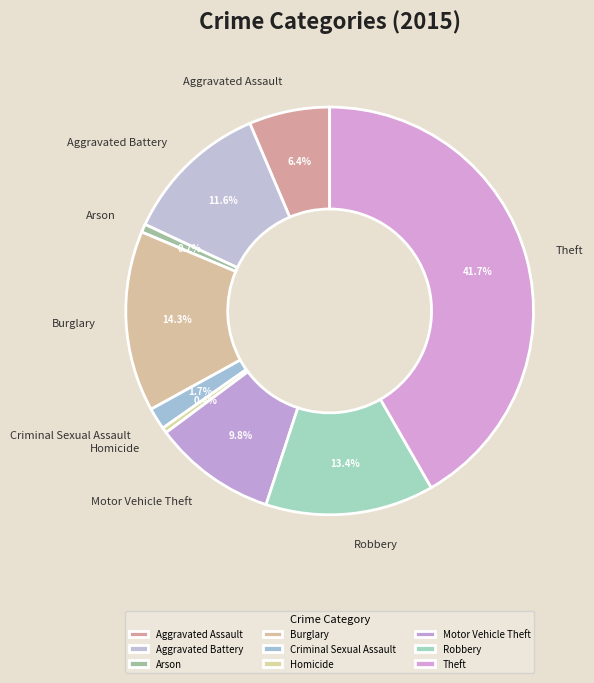

The Motor Vehicle Theft slice represents 10% of the pie. True or false?

True